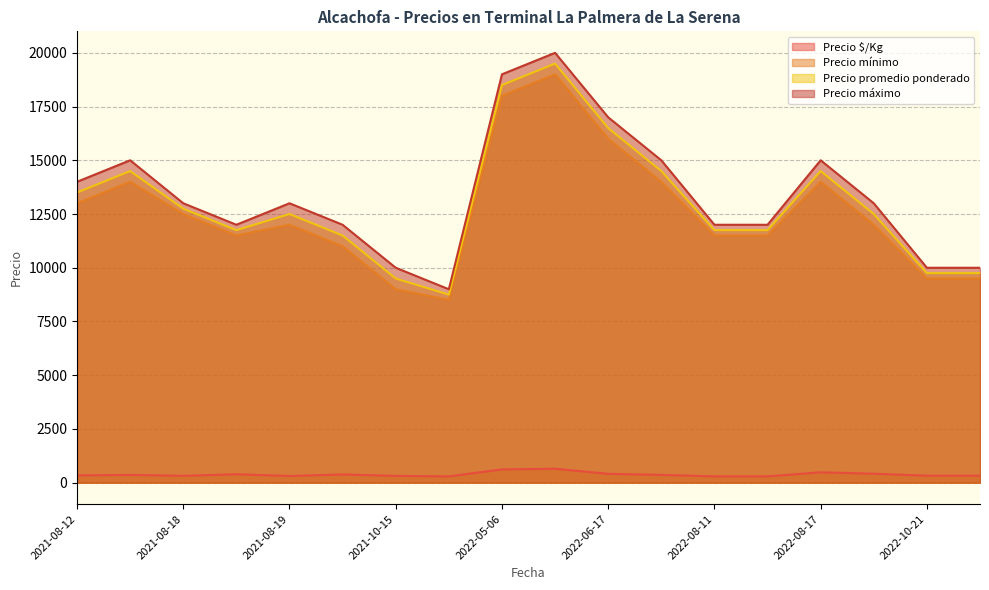

Which series has the largest range (max minus min)?

Precio máximo